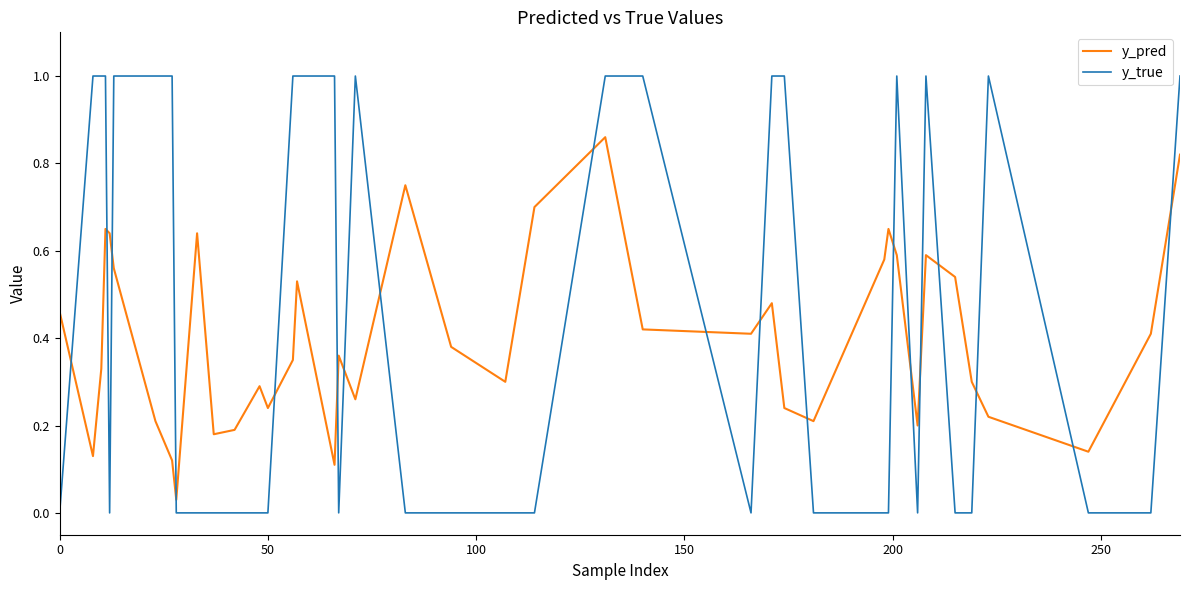

List the series in order of their peak value, lowest first.

y_pred, y_true